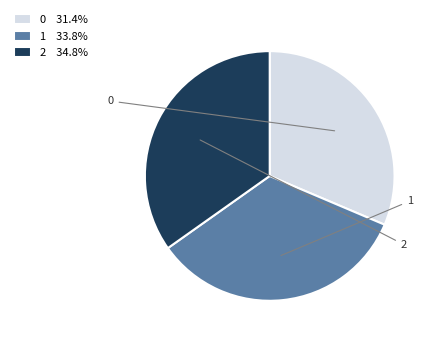

Which category has the biggest portion of the pie?

2